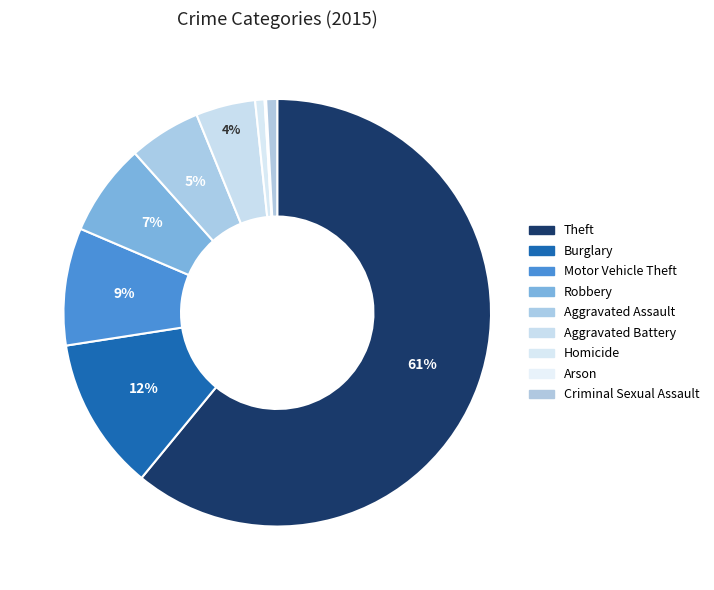

Between Robbery and Criminal Sexual Assault, which is larger?

Robbery